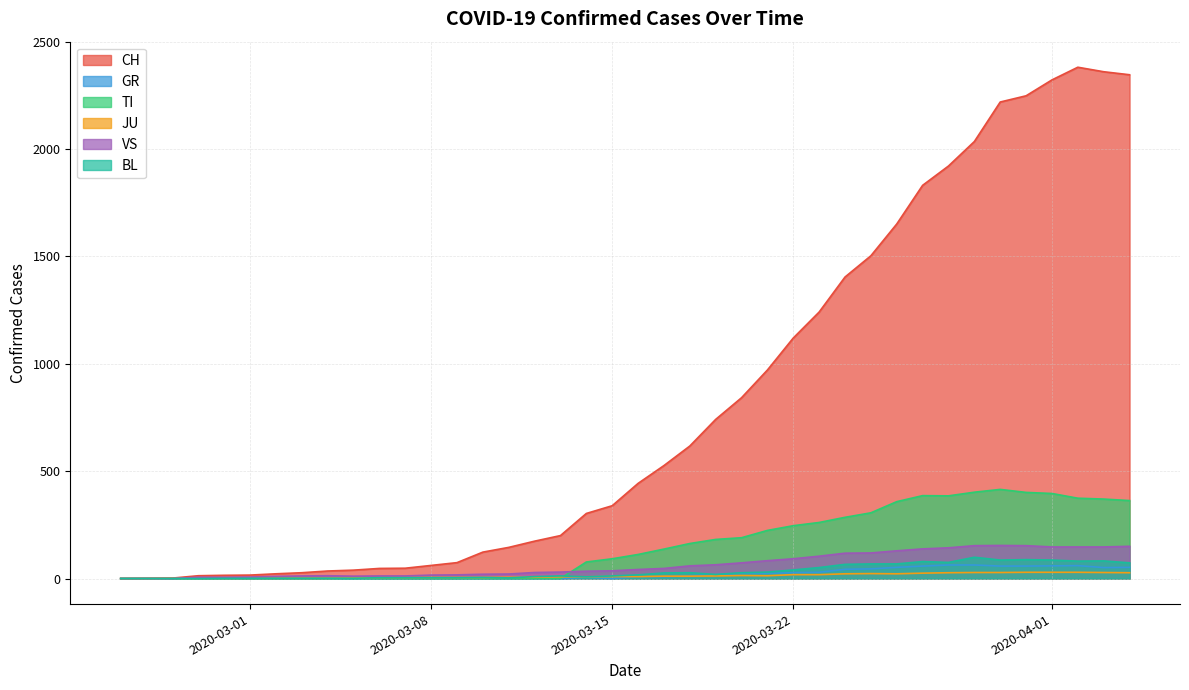

Which series has the largest range (max minus min)?

CH